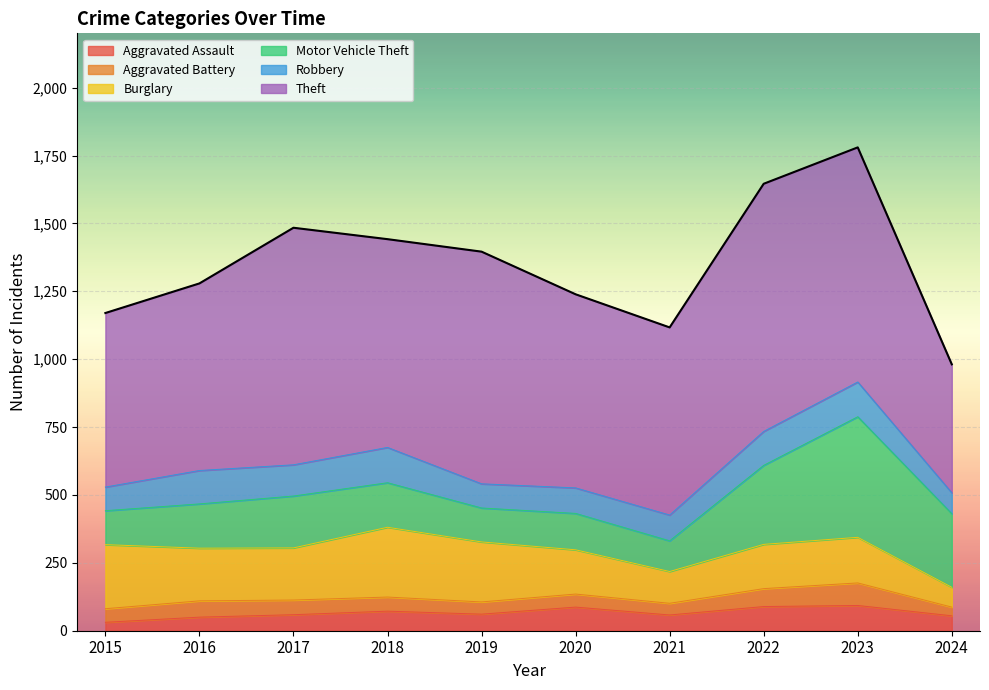

What is the sum of the Aggravated Assault values at 2016 and 2019?

111